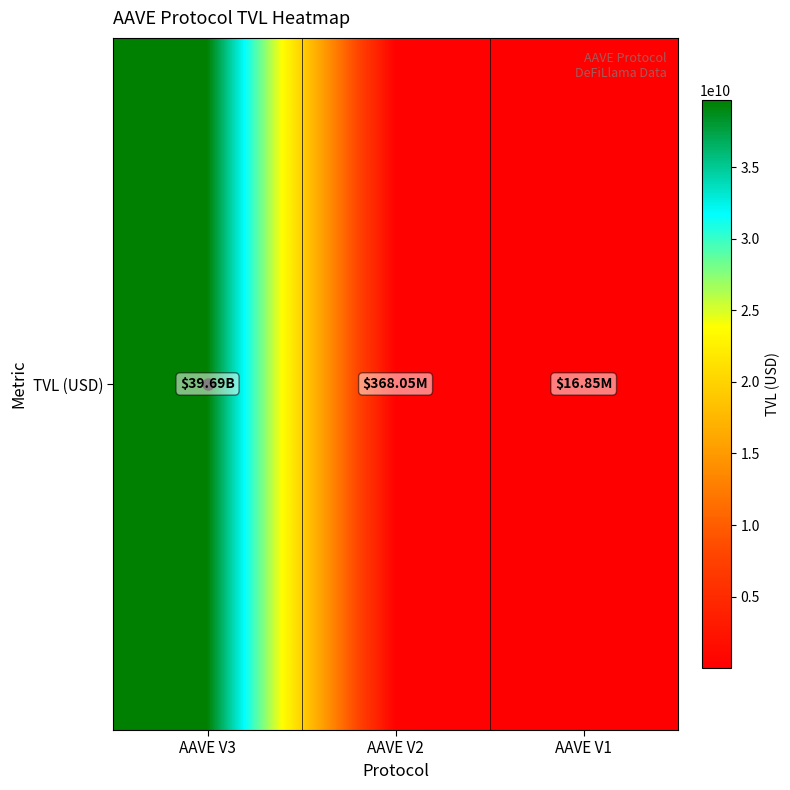

What is the change in value from AAVE V3 to AAVE V1?

-39670824226.0